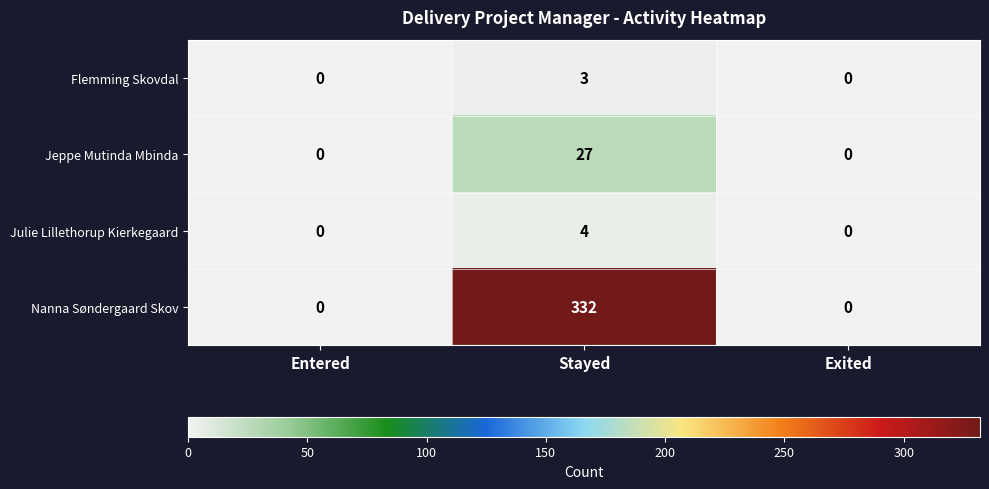

The value of Julie Lillethorup Kierkegaard at Stayed is 4. True or false?

True